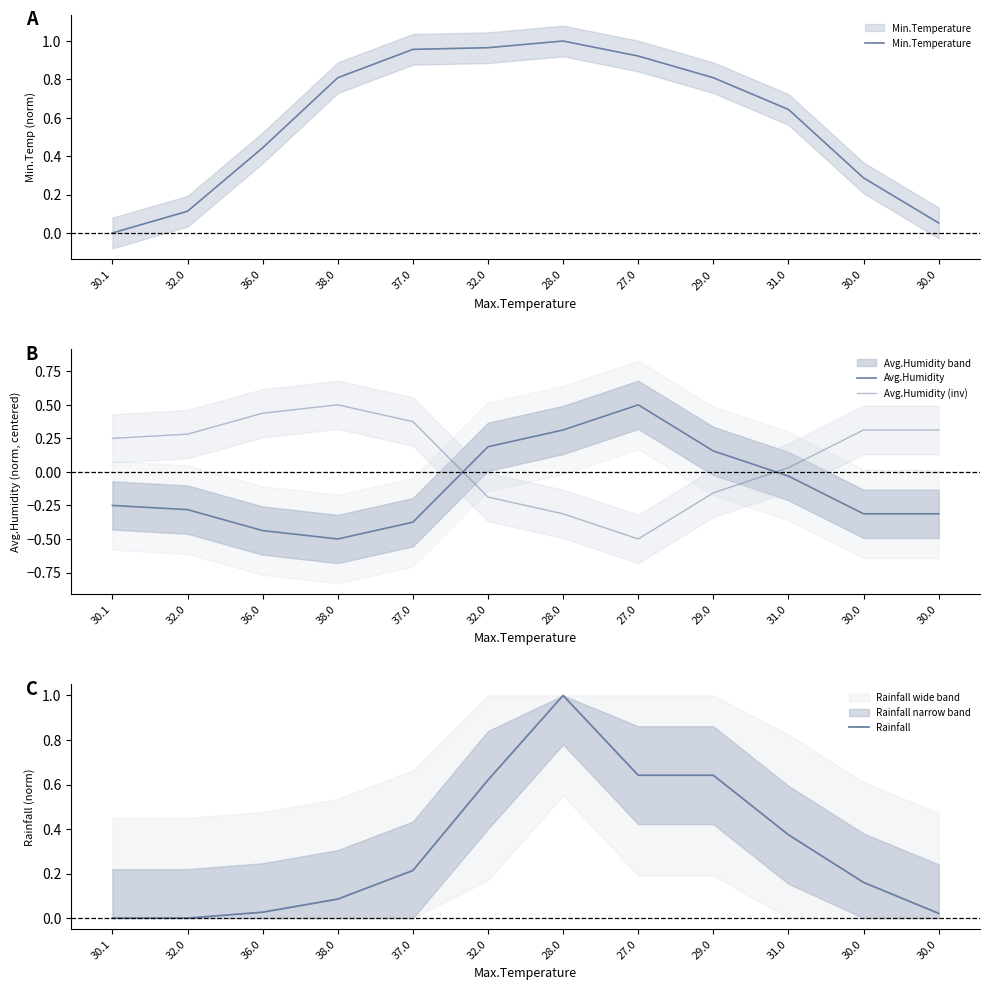

What is the difference between the Avg.Humidity values at 28.0 and 29.0?

0.2